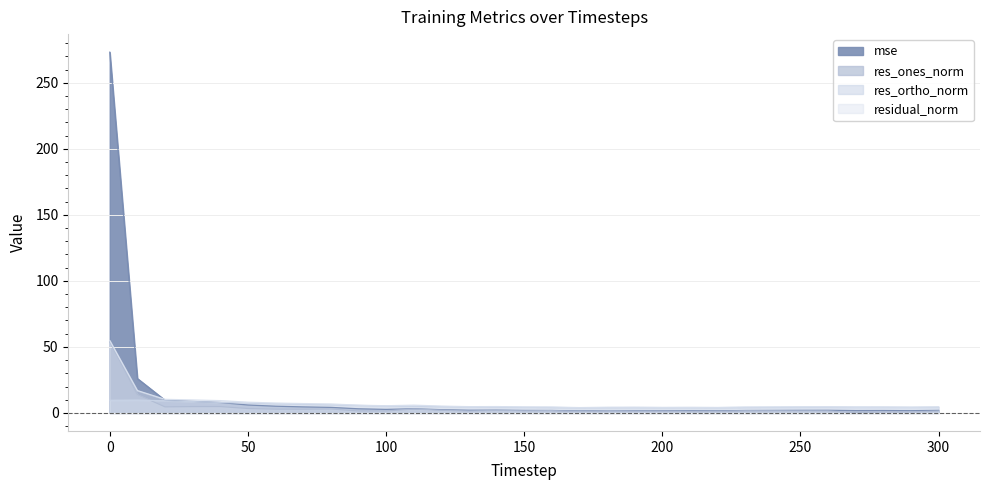

Rank the series at 110 from highest to lowest value.

residual_norm, res_ortho_norm, mse, res_ones_norm